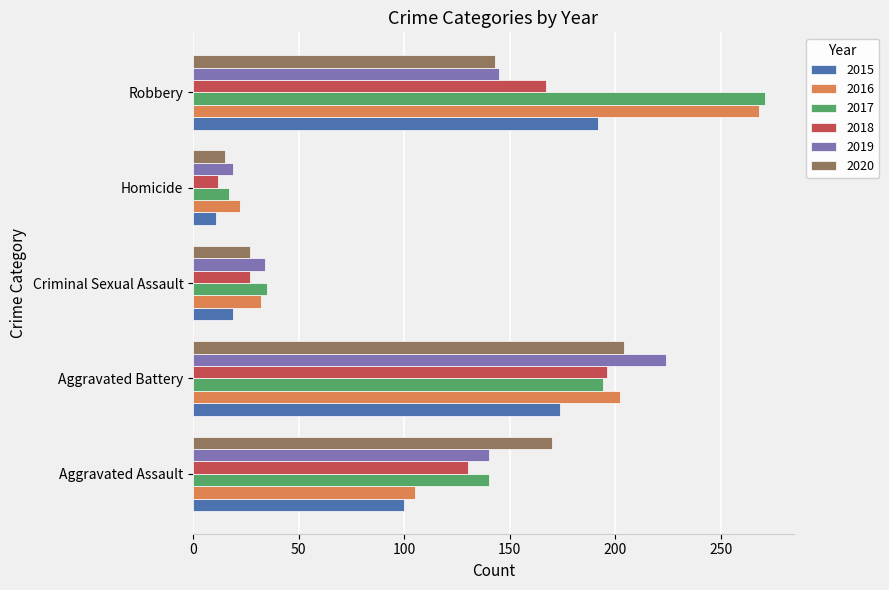

Is it true that 2020 equals 27 at Criminal Sexual Assault?

True